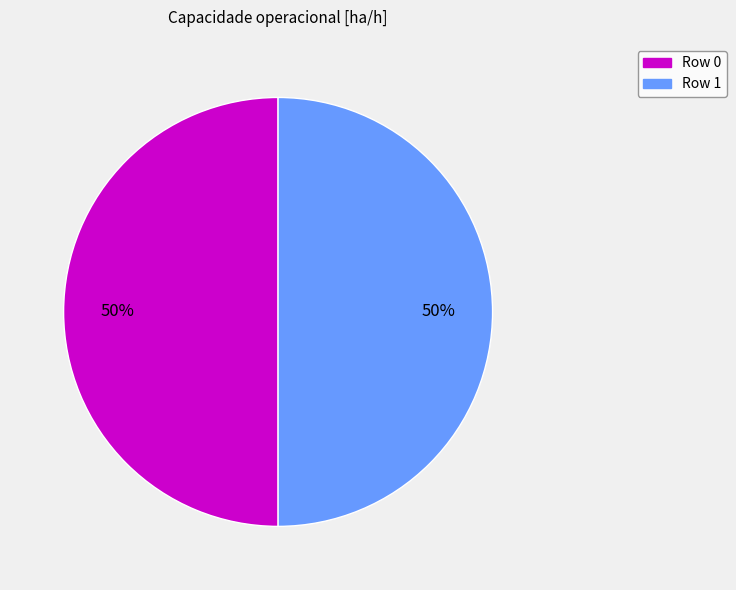

To the nearest percent, what portion does Row 0 represent?

50%